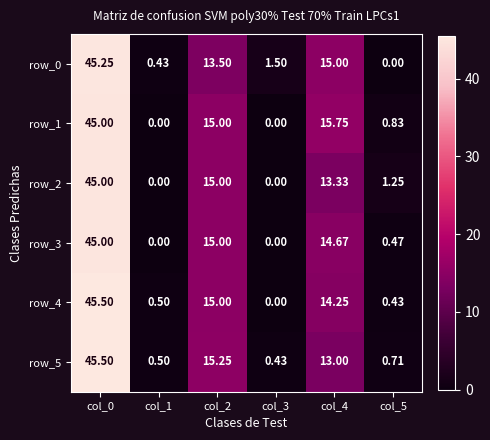

What is the difference between the maximum and minimum values in the row_2 series?

45.0